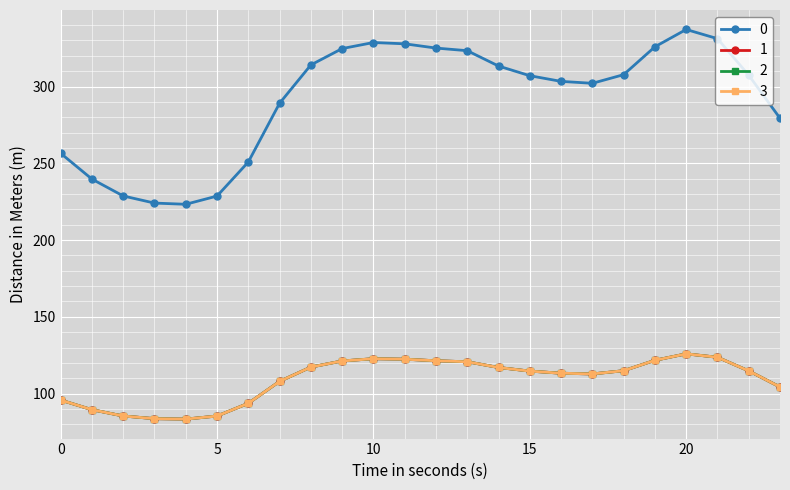

True or false: 3 and 2 intersect in this chart.

False